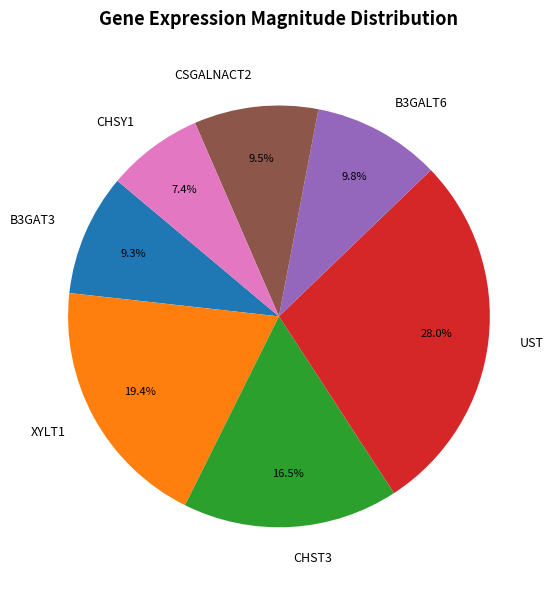

Which category has the smallest portion of the pie?

CHSY1